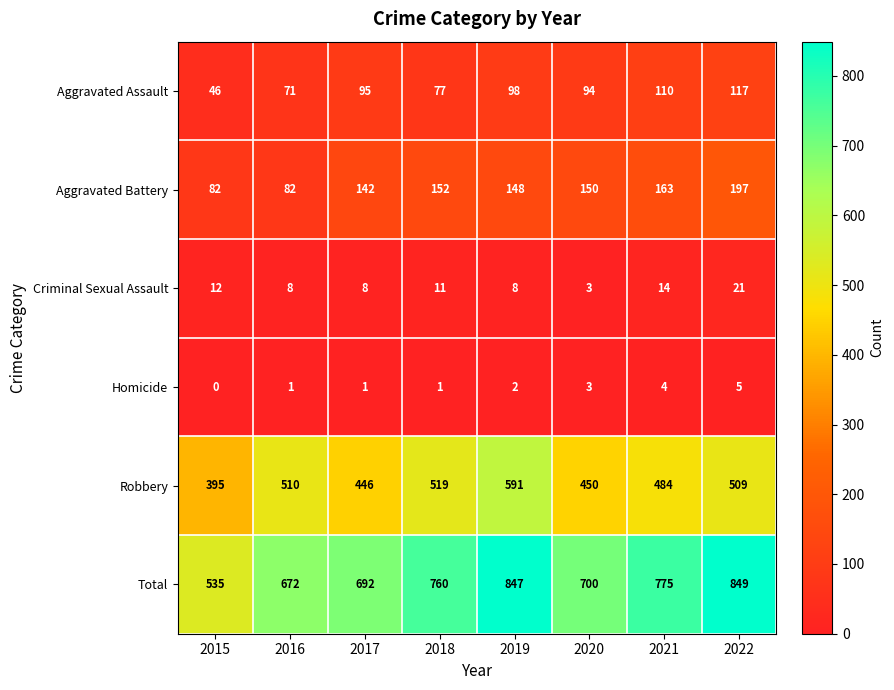

What is the maximum value shown in the chart?

849